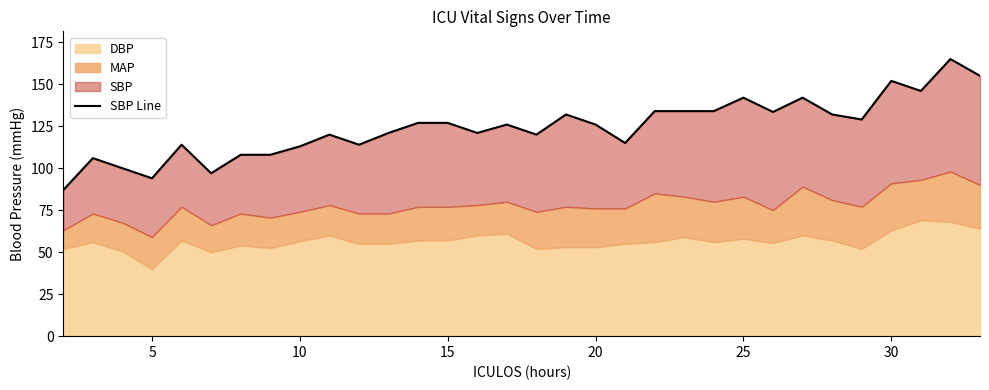

True or false: the data has more than 0 interior local peaks.

True